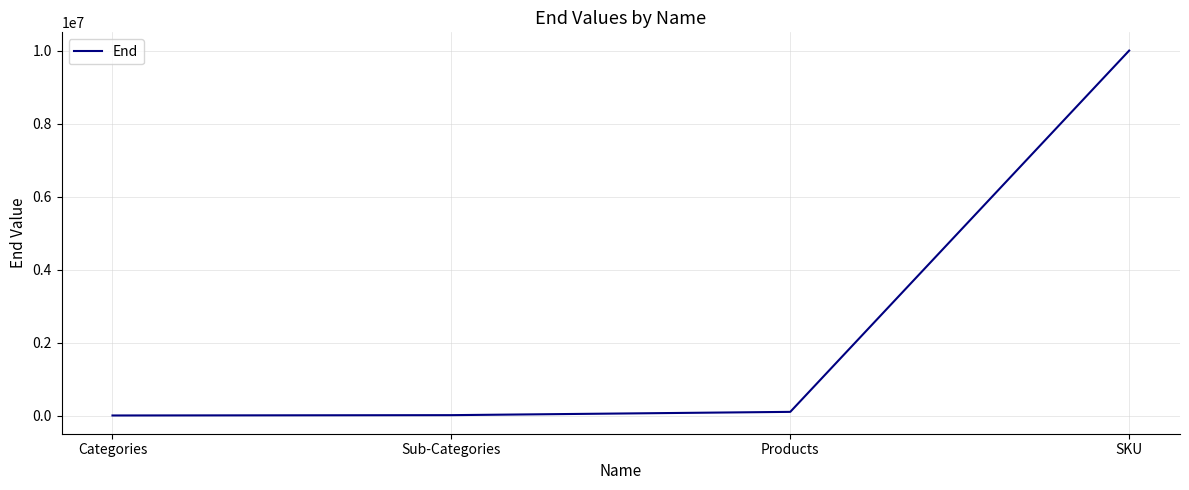

The value at SKU is 10000000. True or false?

True